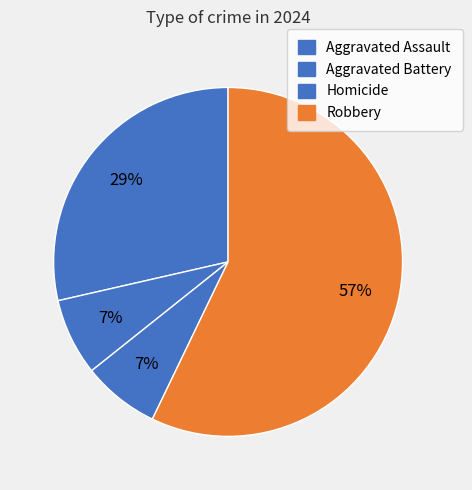

How many segments does this pie chart have?

4